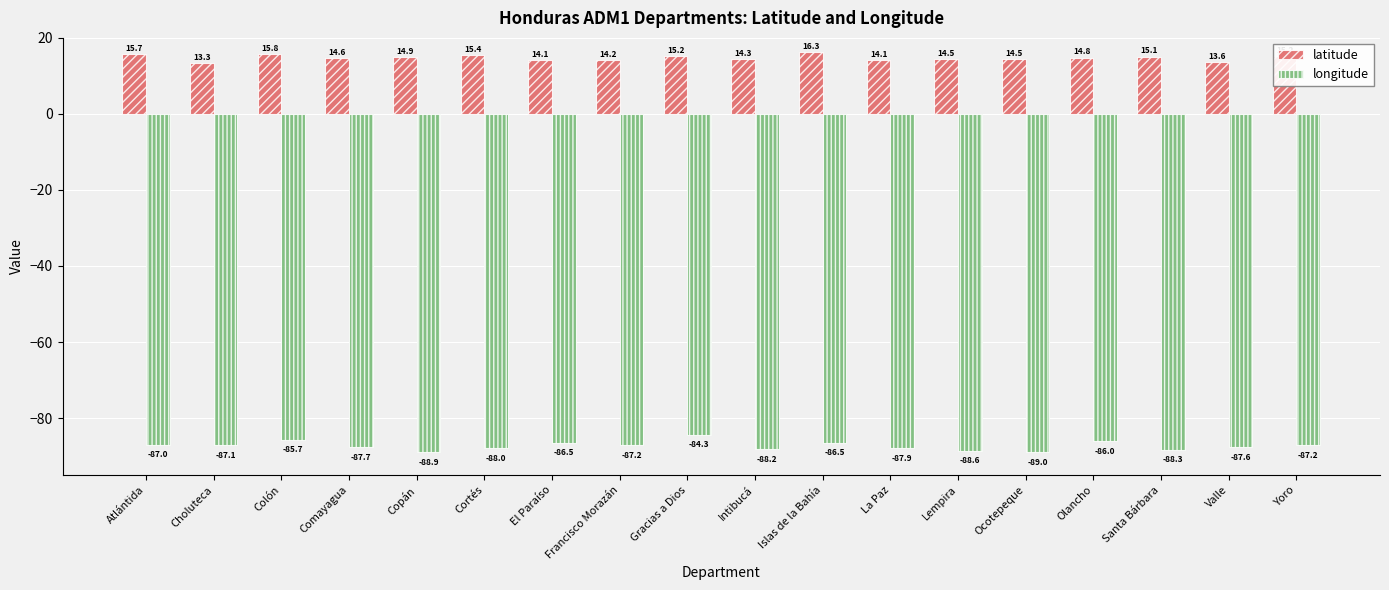

The value of latitude at Santa Bárbara is 25.4. True or false?

False